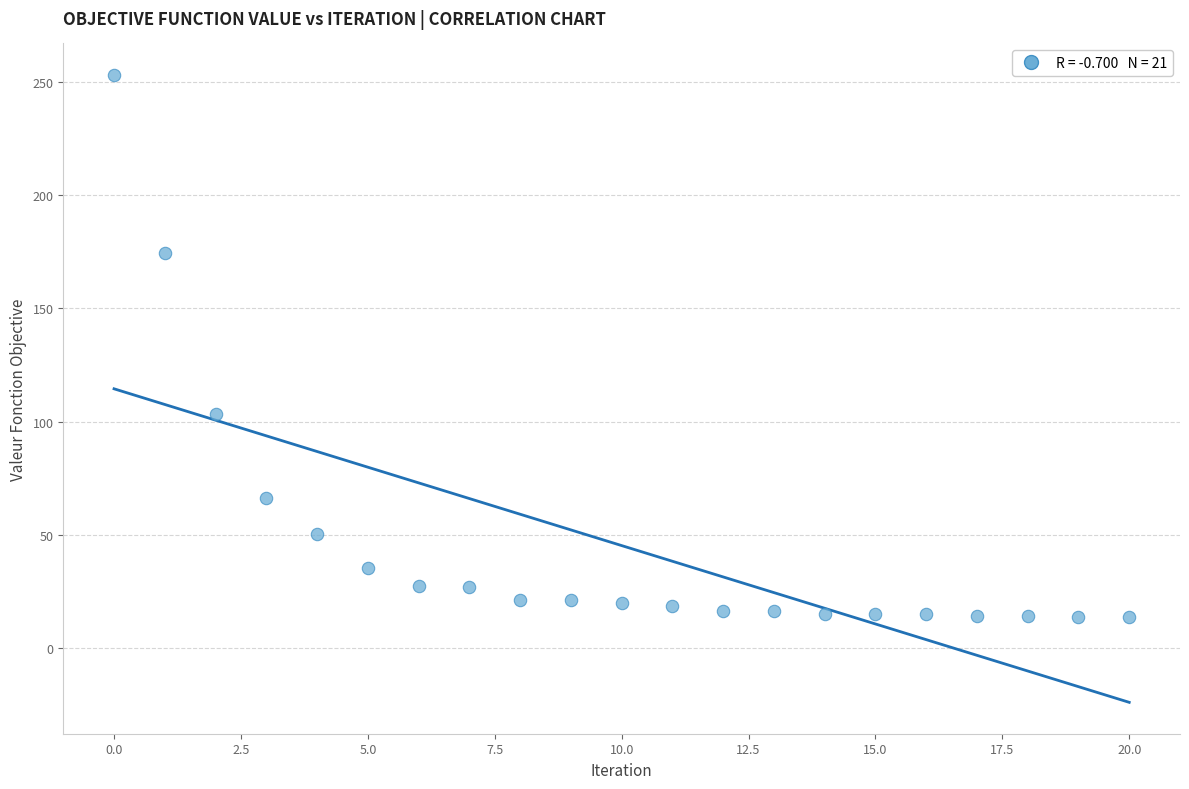

What Y value in the scatter plot is closest to 133?

103.2